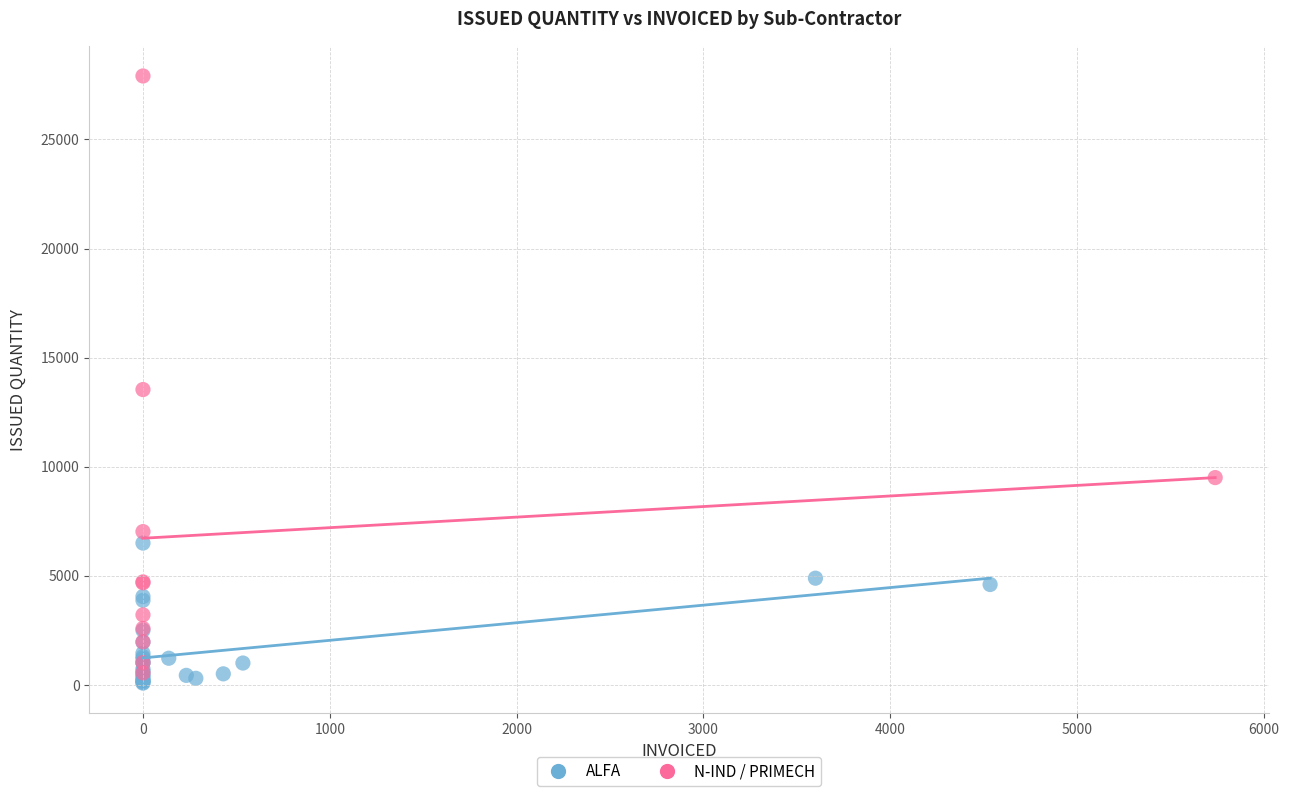

What are all the series names shown in the legend?

ALFA, N-IND / PRIMECH